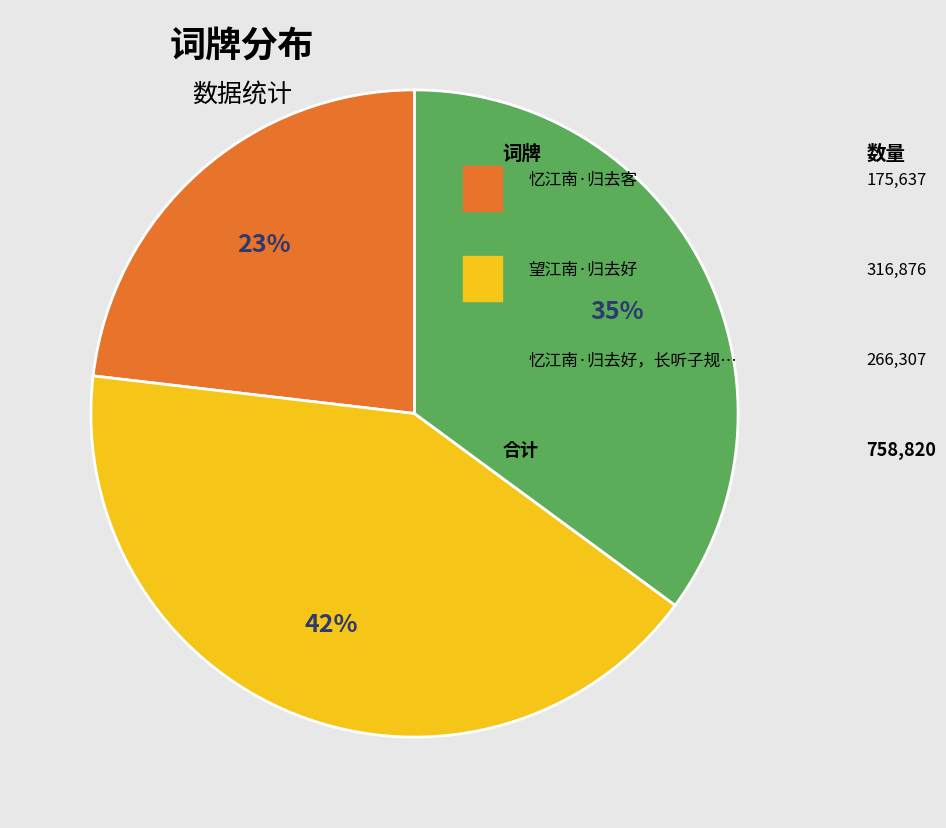

Is there a majority slice in this chart?

No